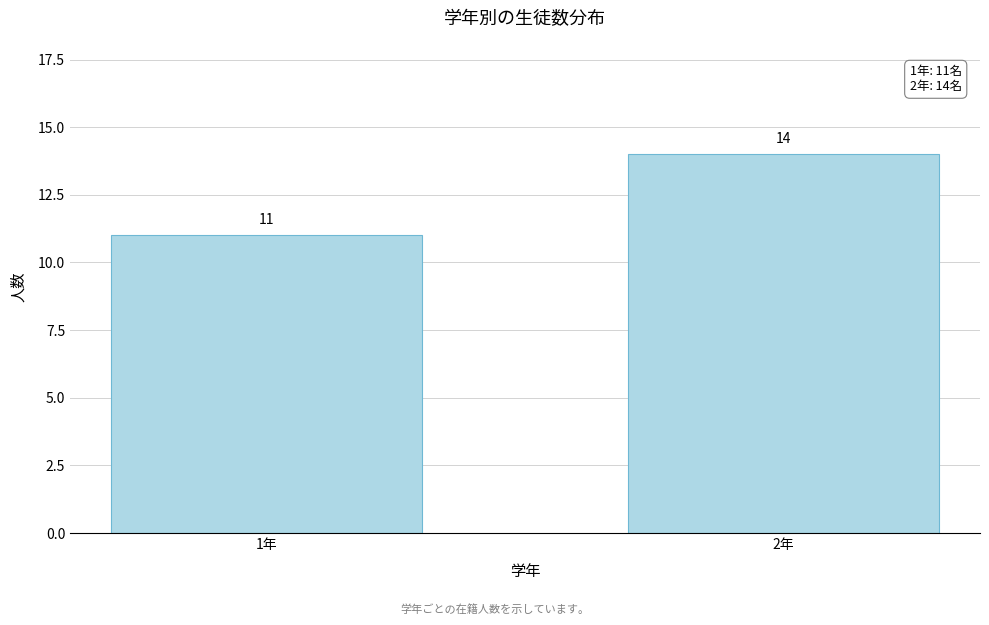

Reading left to right, list all the values displayed in this chart.

11	14